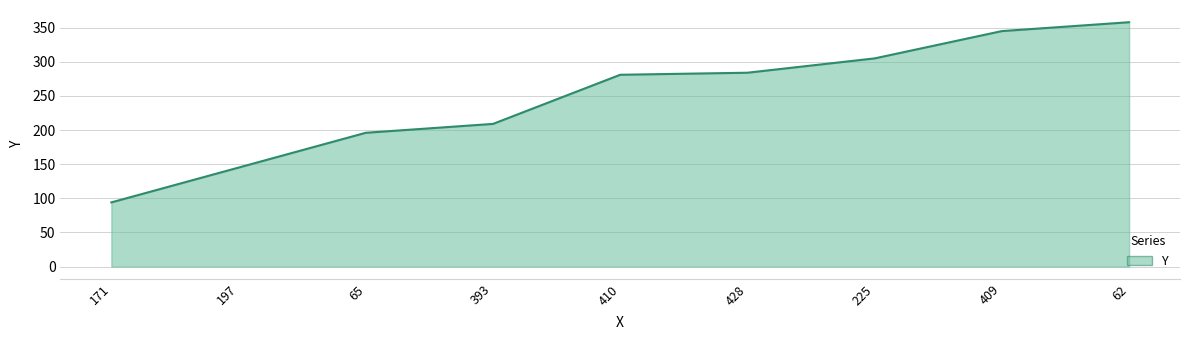

Reading right to left, extract all data points from this chart.

358	345	305	284	281	209	196	145	94